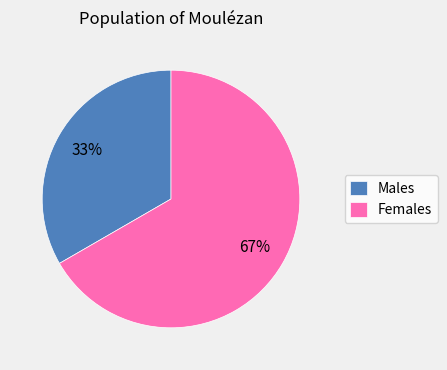

Rank the categories by value from lowest to highest.

Males, Females